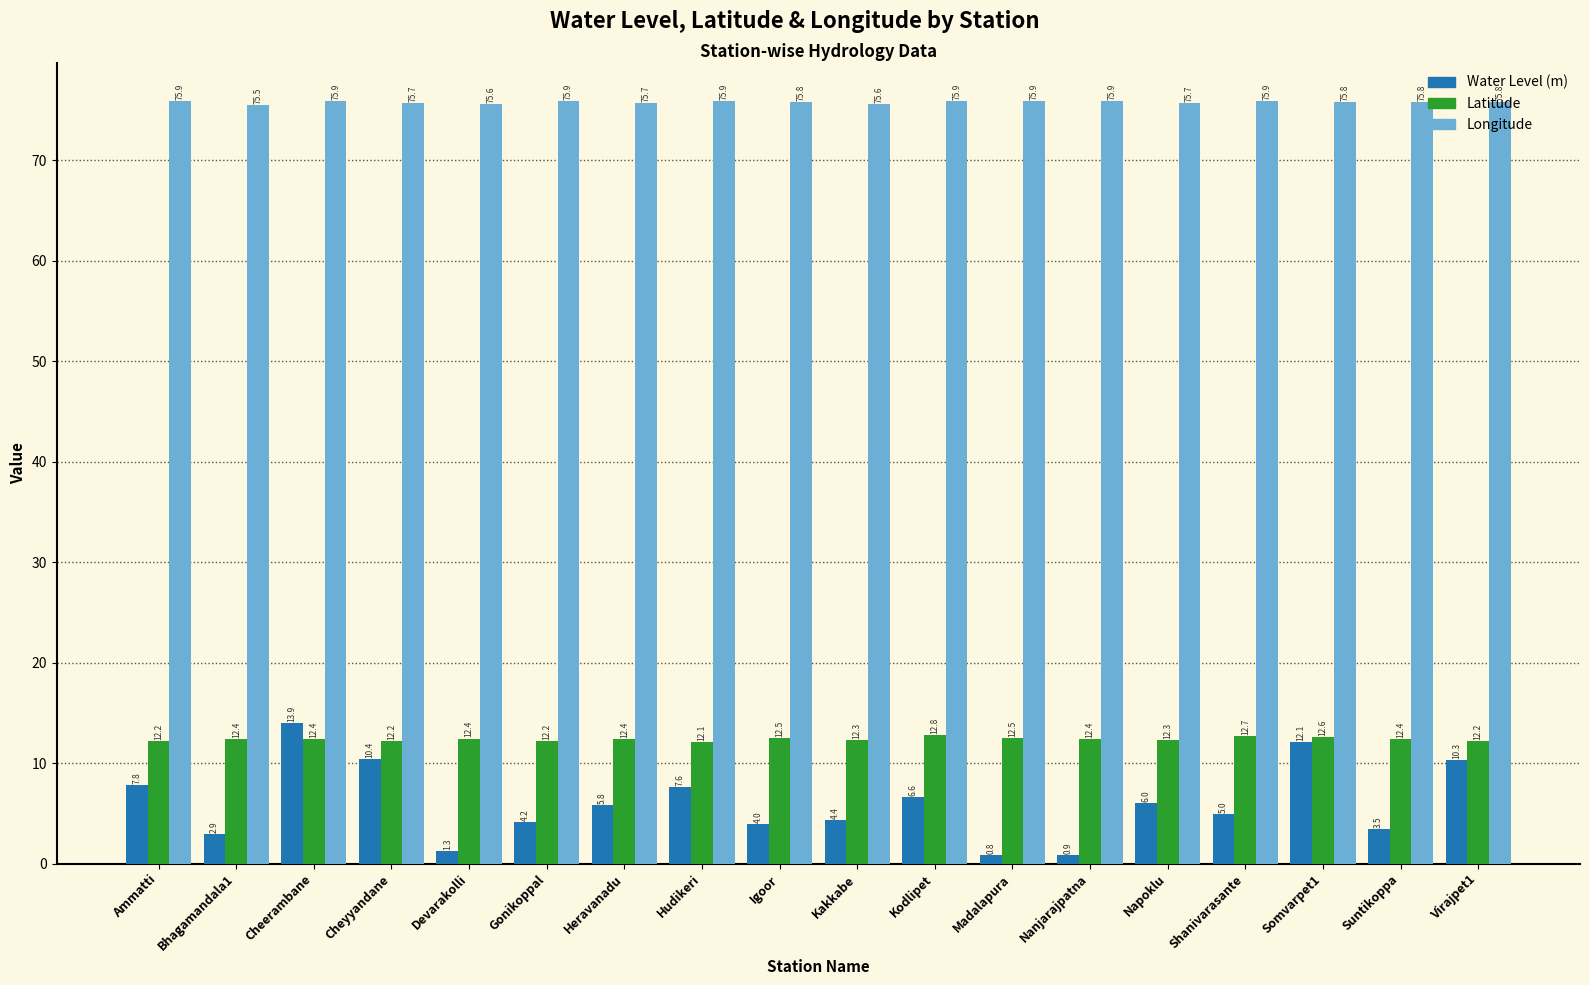

Which series has the widest spread of values?

Water Level (m)